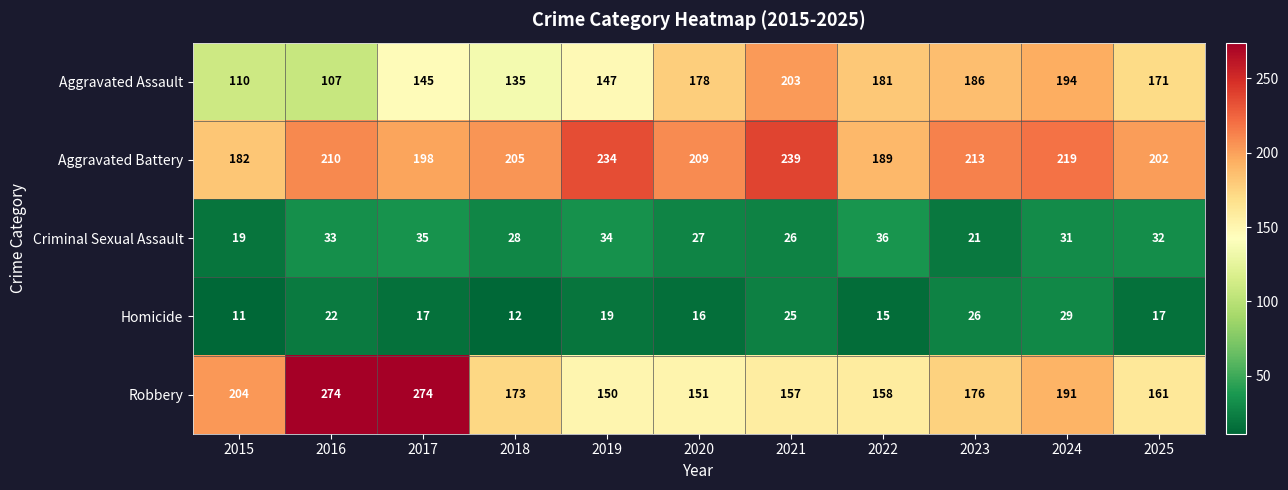

Where is Aggravated Battery nearest to the value 210?

2016